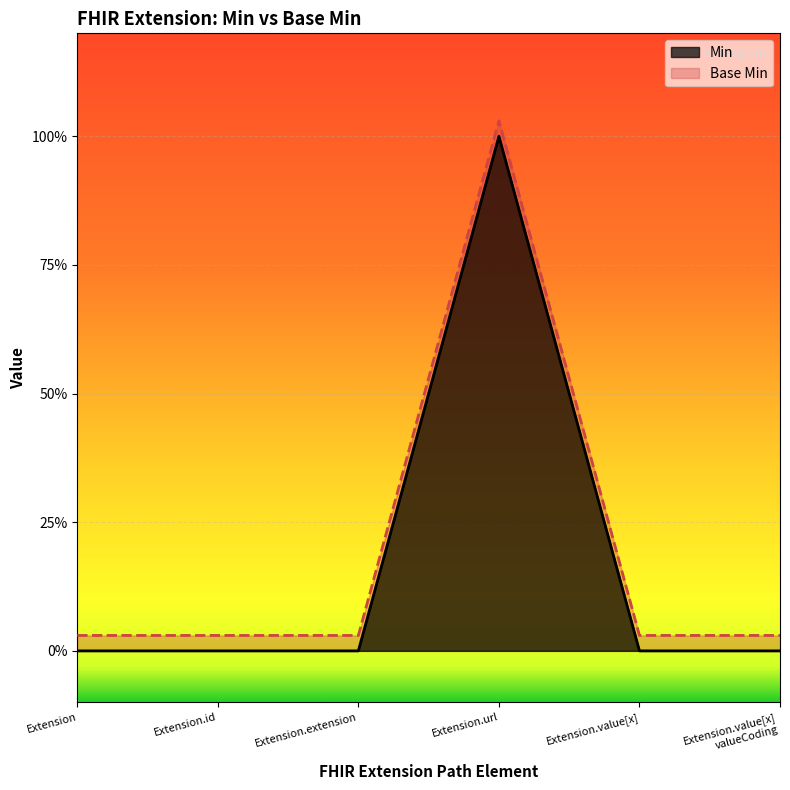

Which series has the largest range (max minus min)?

Base Min